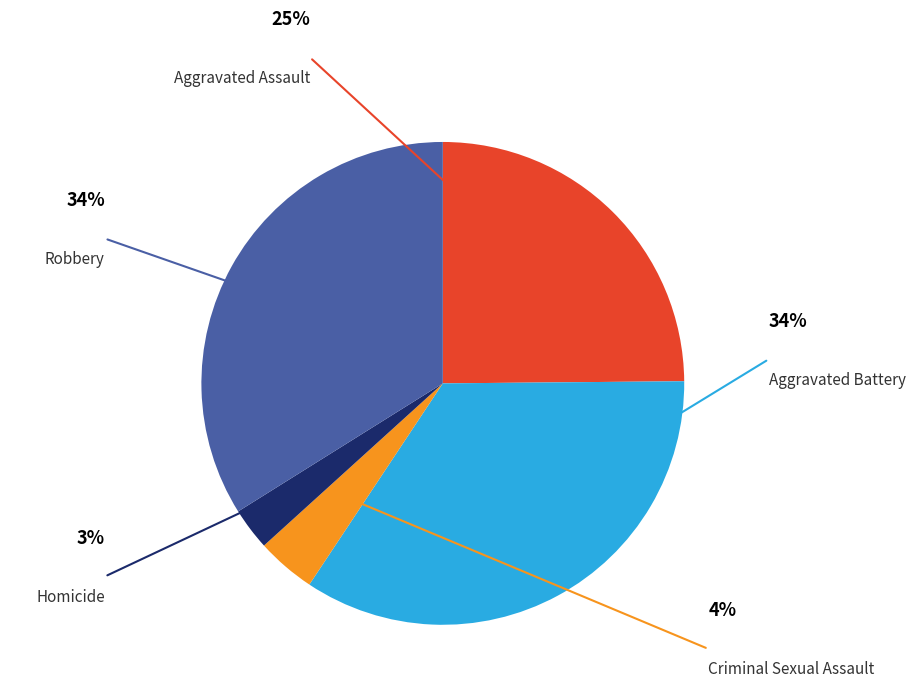

Is there any slice that represents more than half of the pie?

No